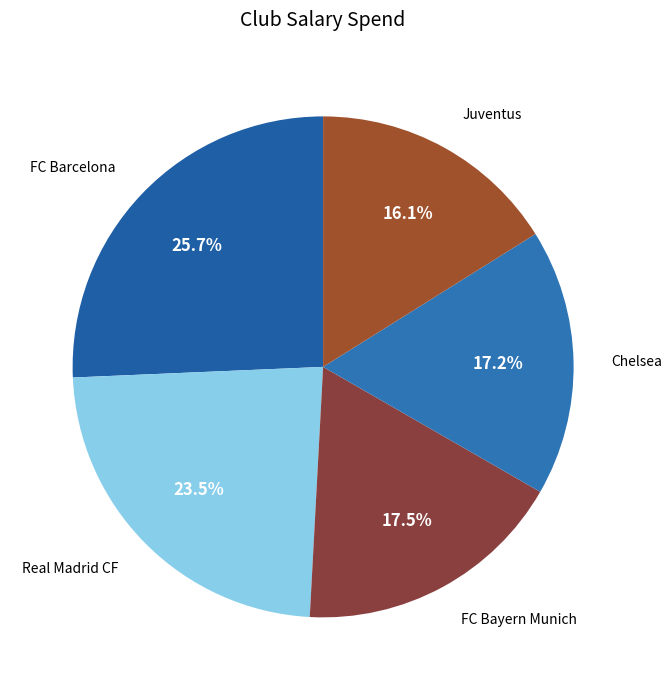

Count the number of slices in the pie.

5